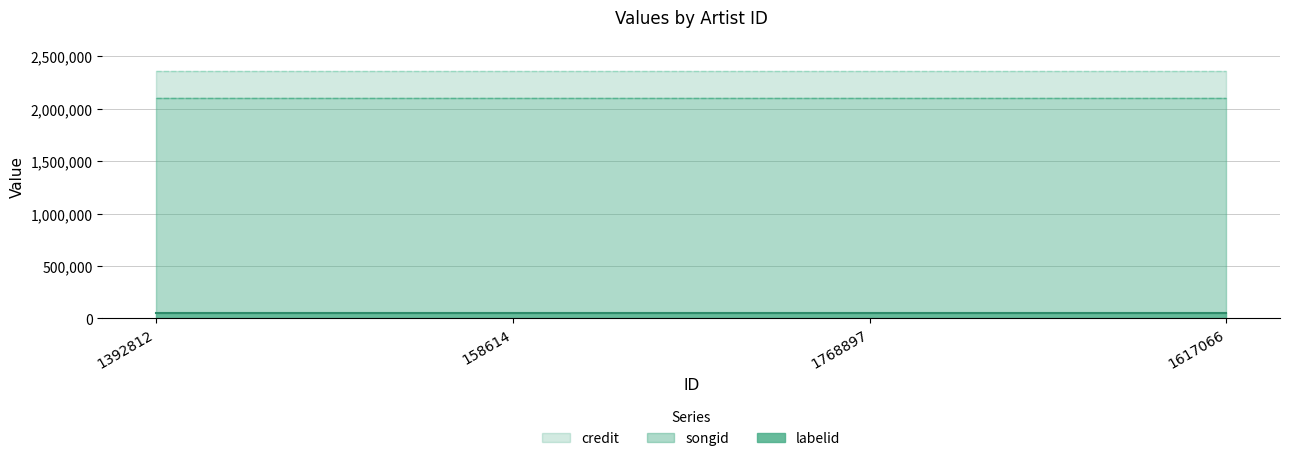

Which series has the largest range (max minus min)?

credit